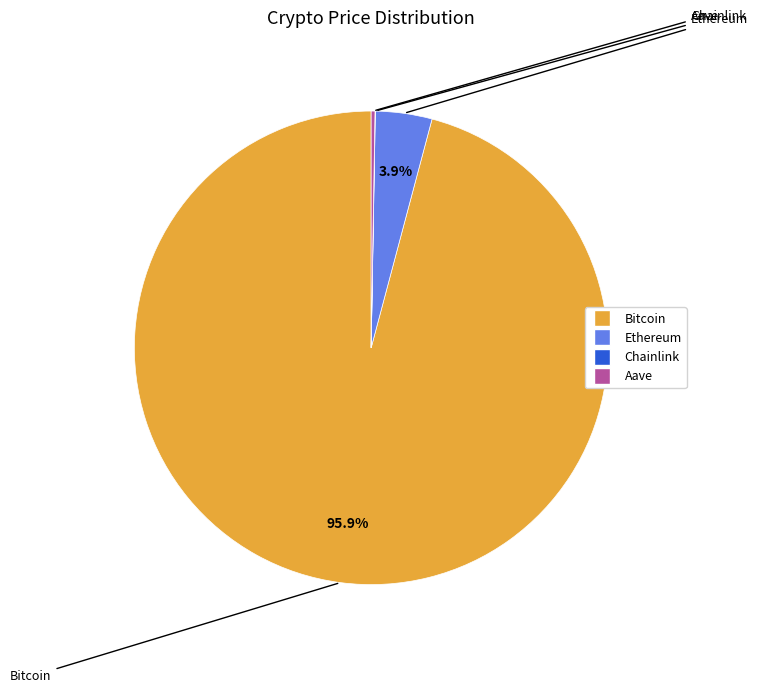

What is the largest slice in the pie chart?

Bitcoin